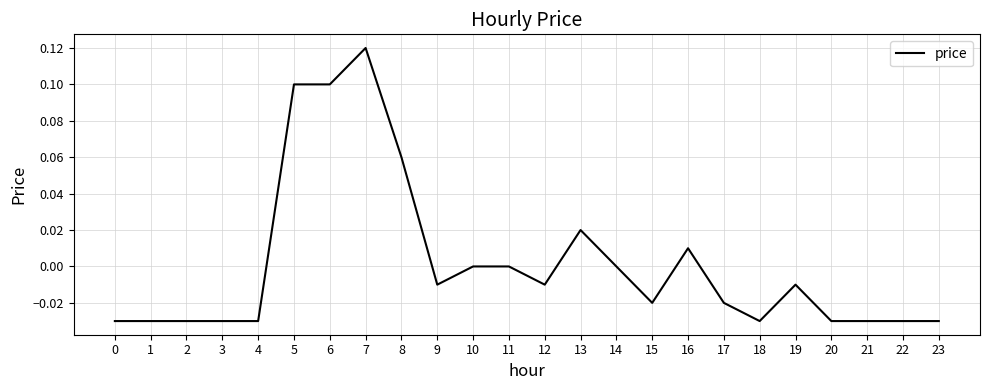

Between 0 and 11, which is larger?

11